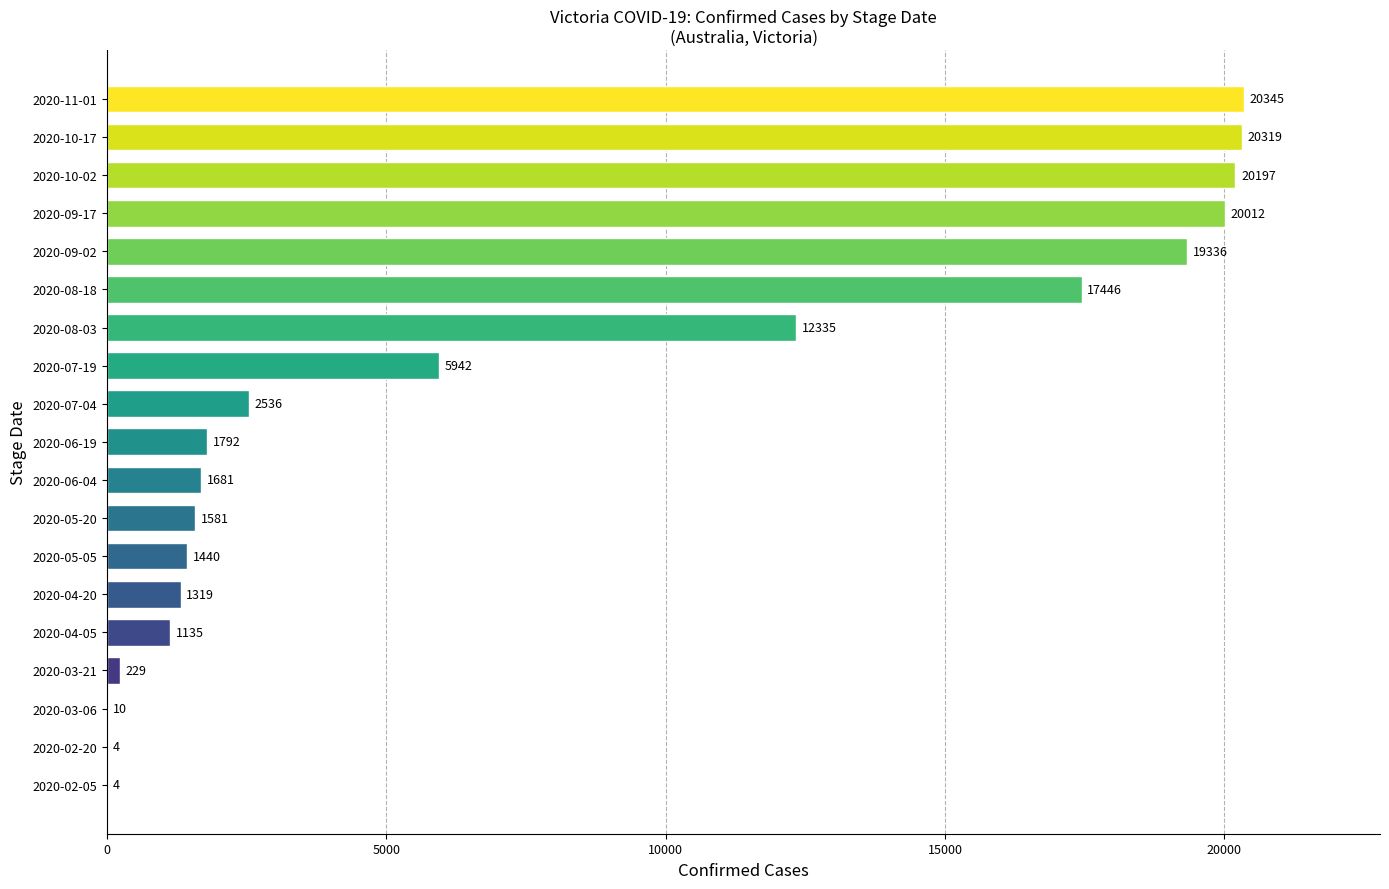

Between 2020-05-20 and 2020-04-05, which is larger?

2020-05-20